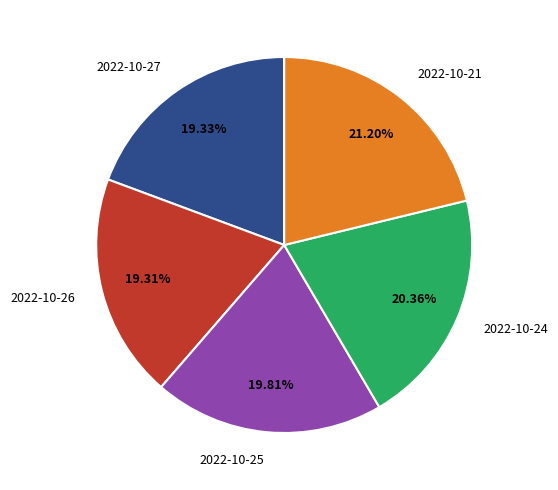

Does any single category account for the majority?

No